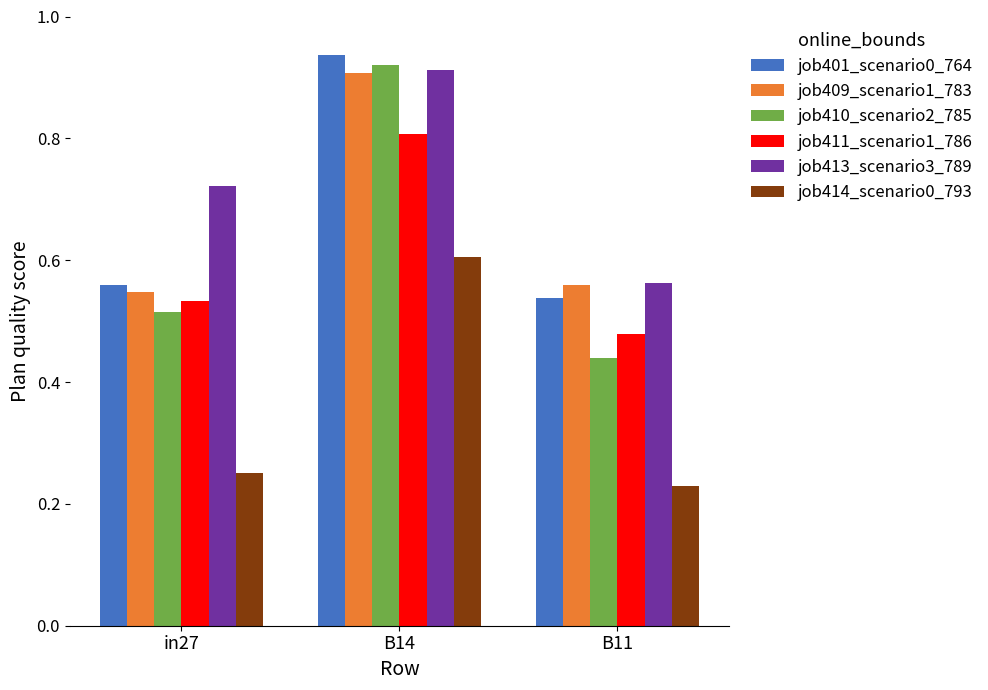

Is the value of job409_scenario1_783 at B11 greater than the value of job413_scenario3_789 at in27?

No